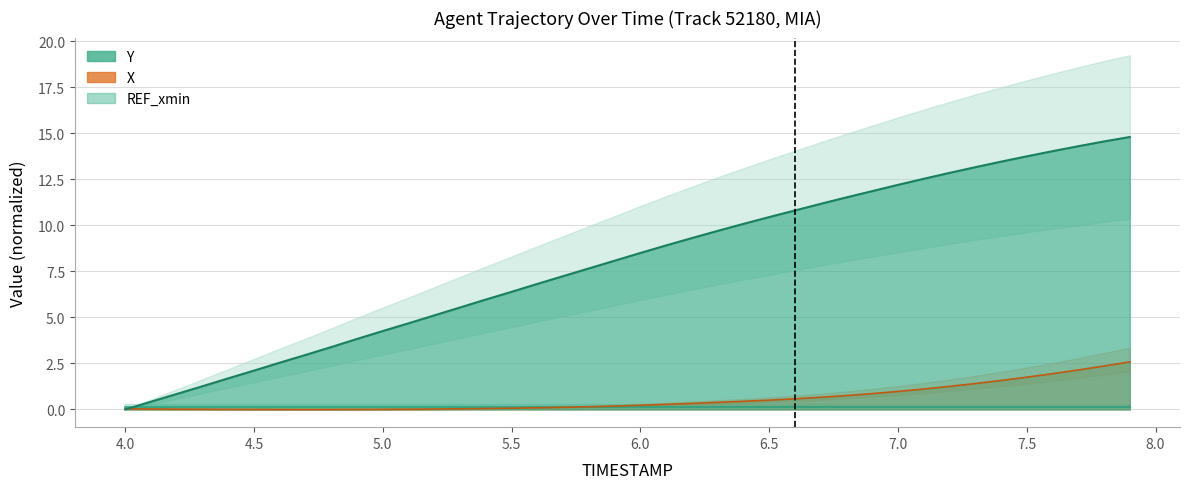

What is the average value of the Y series?

8.0